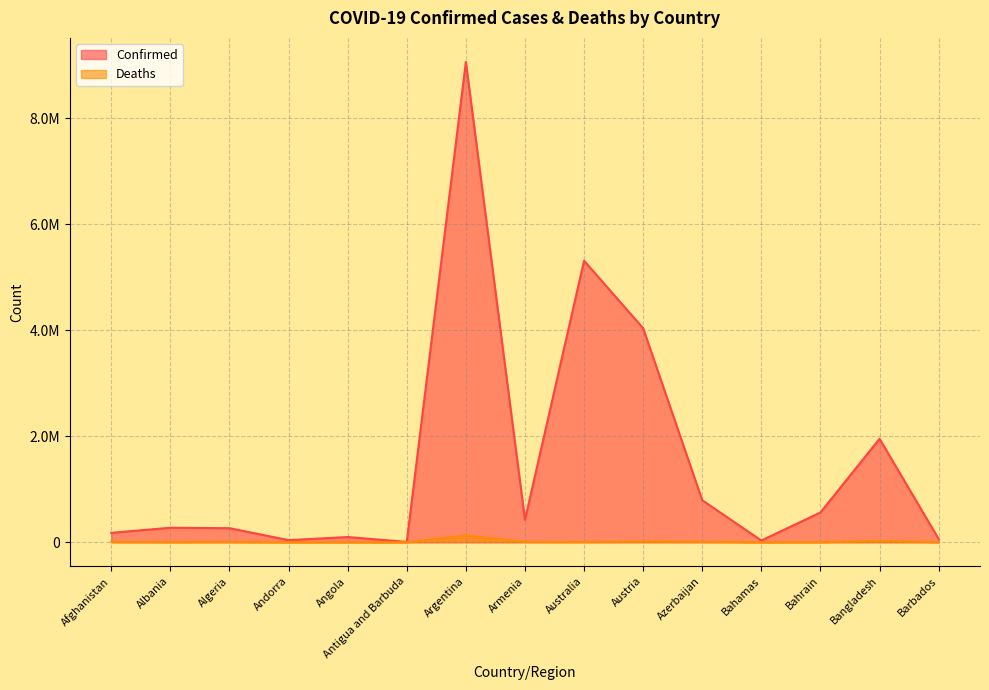

At which category does Confirmed reach its first local valley?

Andorra